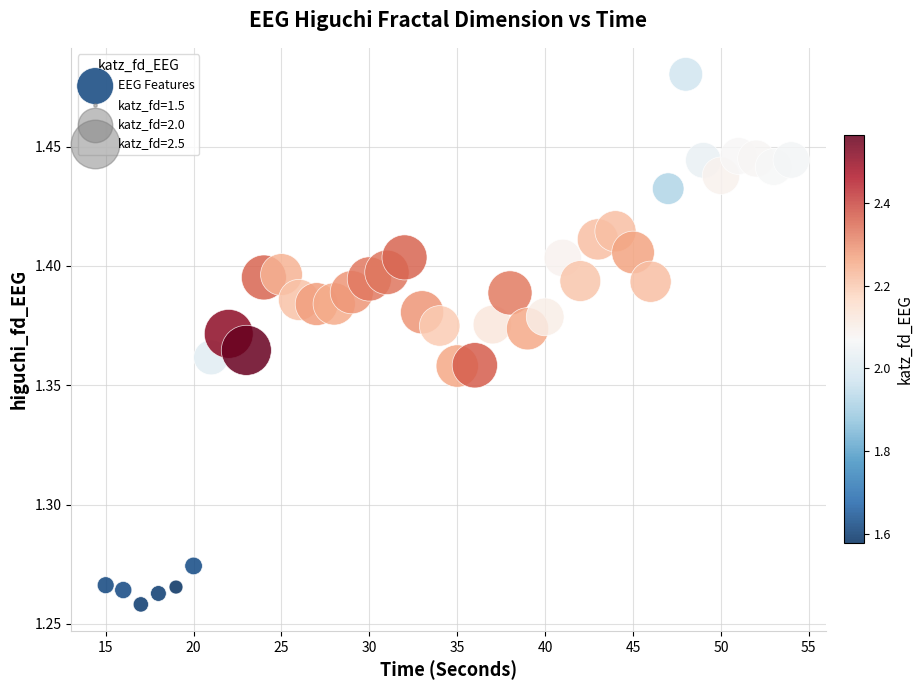

What is the range of X values (max minus min)?

39.0